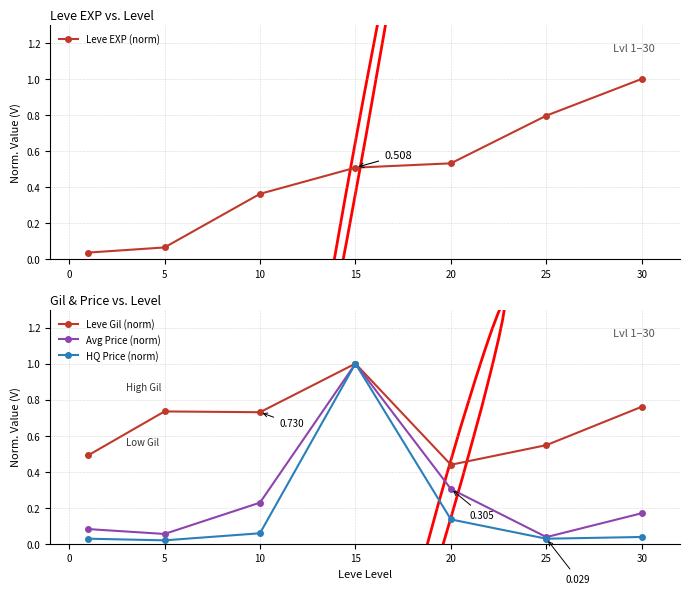

Which category has the highest value in the Leve EXP (norm) series?

30